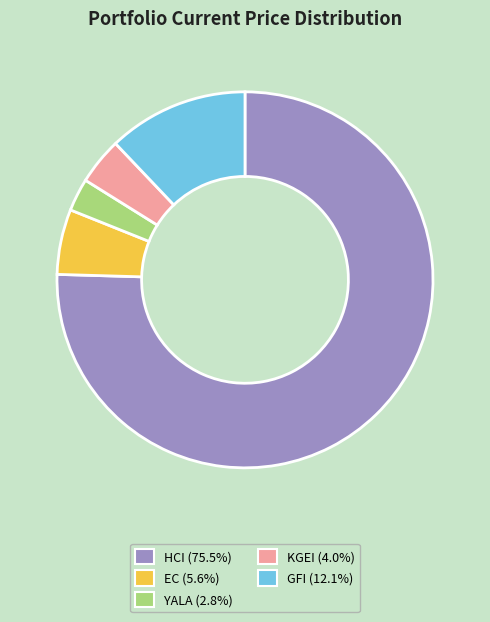

Rank the categories by value from lowest to highest.

YALA, KGEI, EC, GFI, HCI